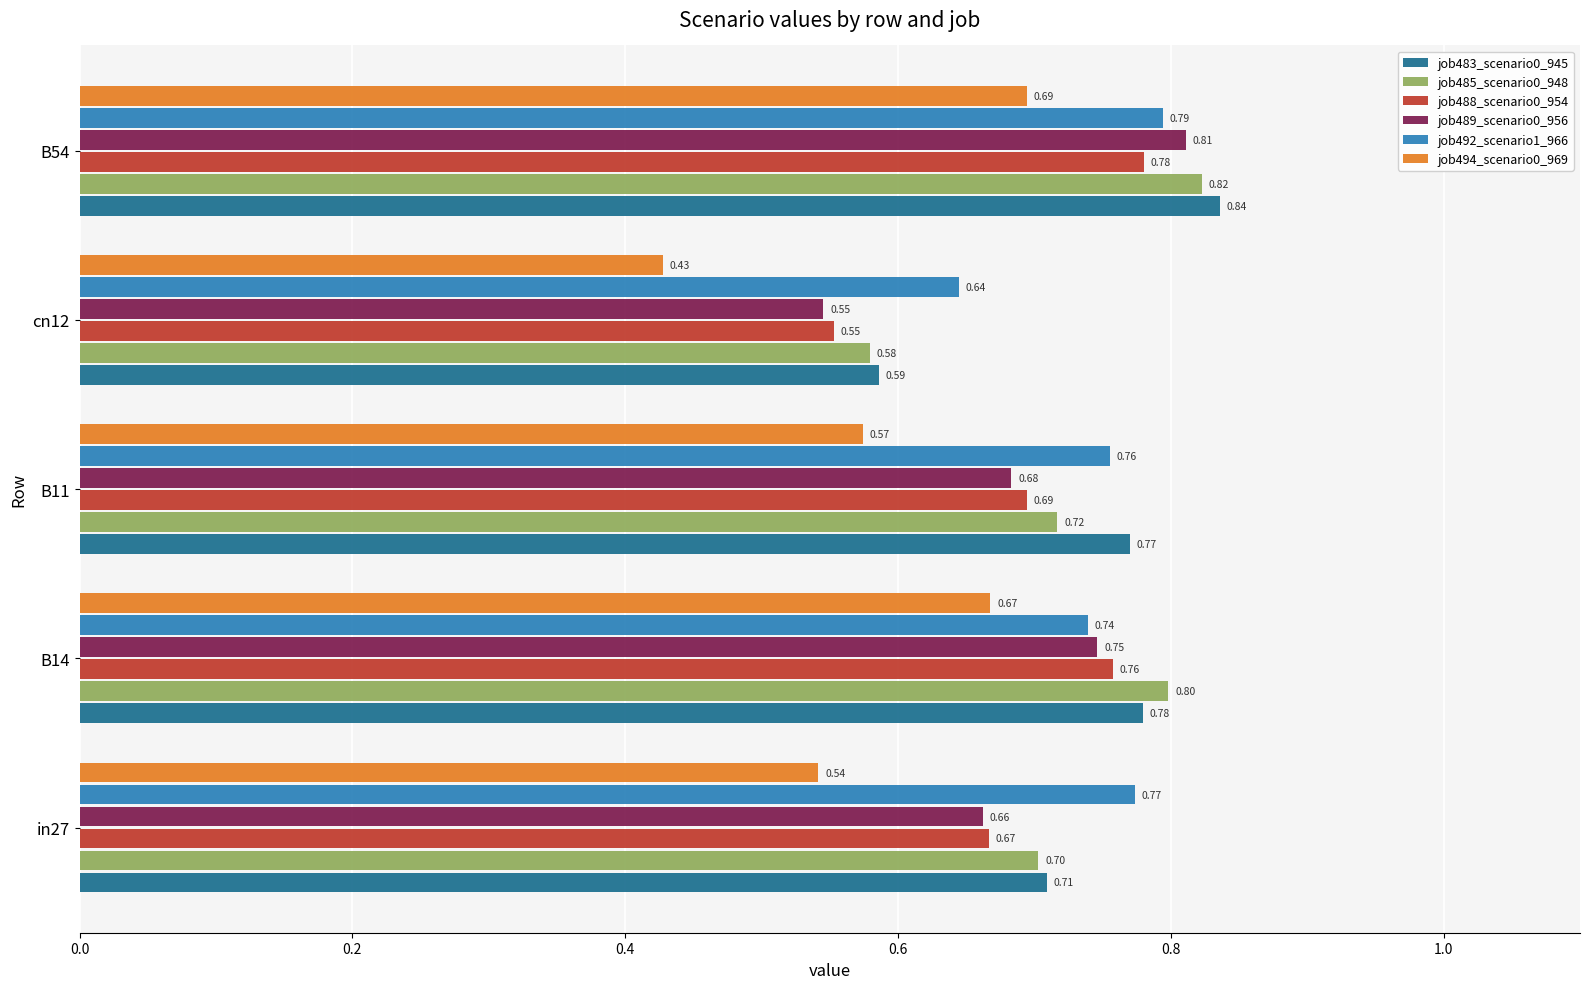

Count the number of data series in this chart.

6